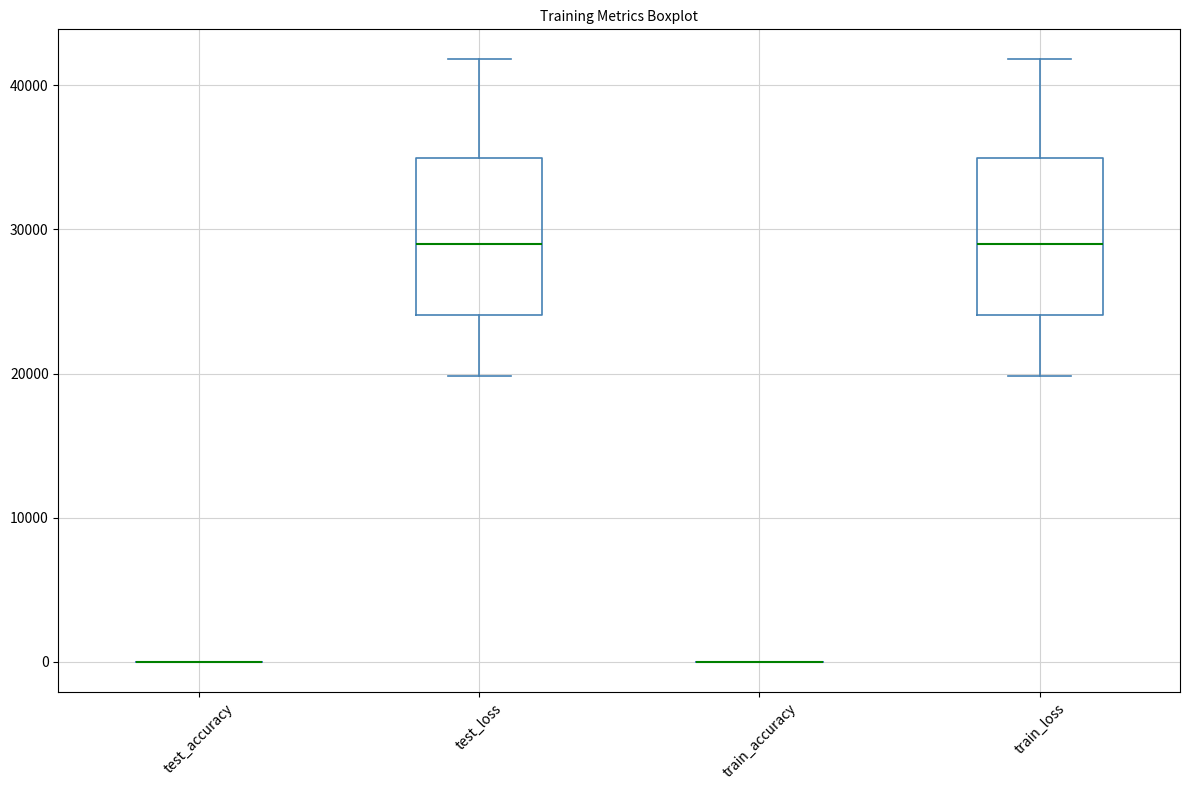

Reading left to right, transcribe this box plot: for each box, give where its median line is, the range the box spans, and where its two whiskers end, as read against the y-axis. The values are not printed on the chart, so give them approximately, as read against the axis.

test_accuracy: box collapsed to a line at 0, whiskers 0 to 0
test_loss: median 29000, box 24000 to 35000, whiskers 20000 to 42000
train_accuracy: box collapsed to a line at 0, whiskers 0 to 0
train_loss: median 29000, box 24000 to 35000, whiskers 20000 to 42000